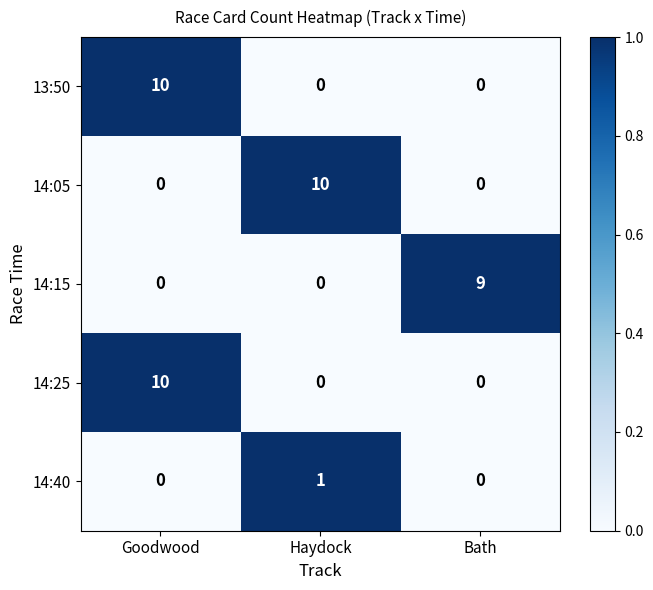

What is the average value of the 14:05 series?

3